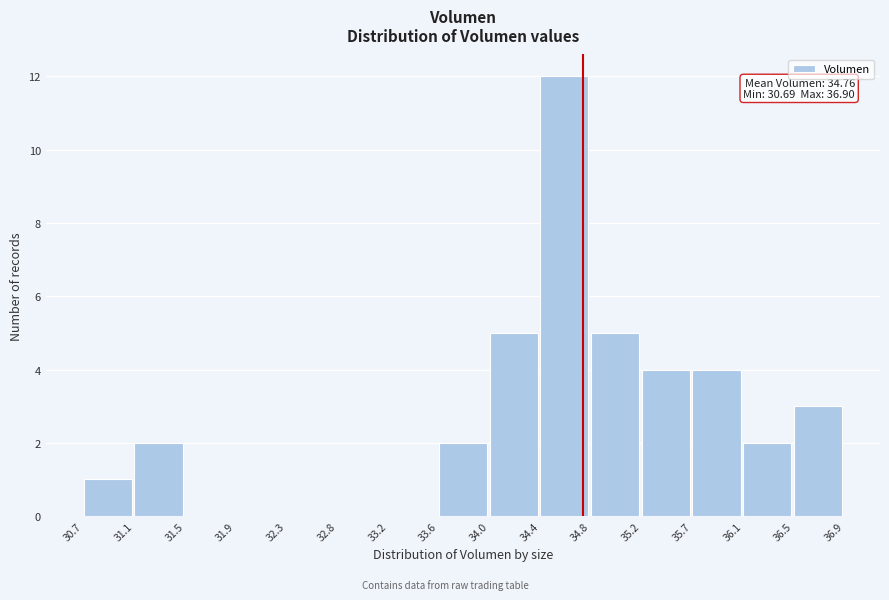

Which range on the x-axis has the tallest bar?

34.4 to 34.8